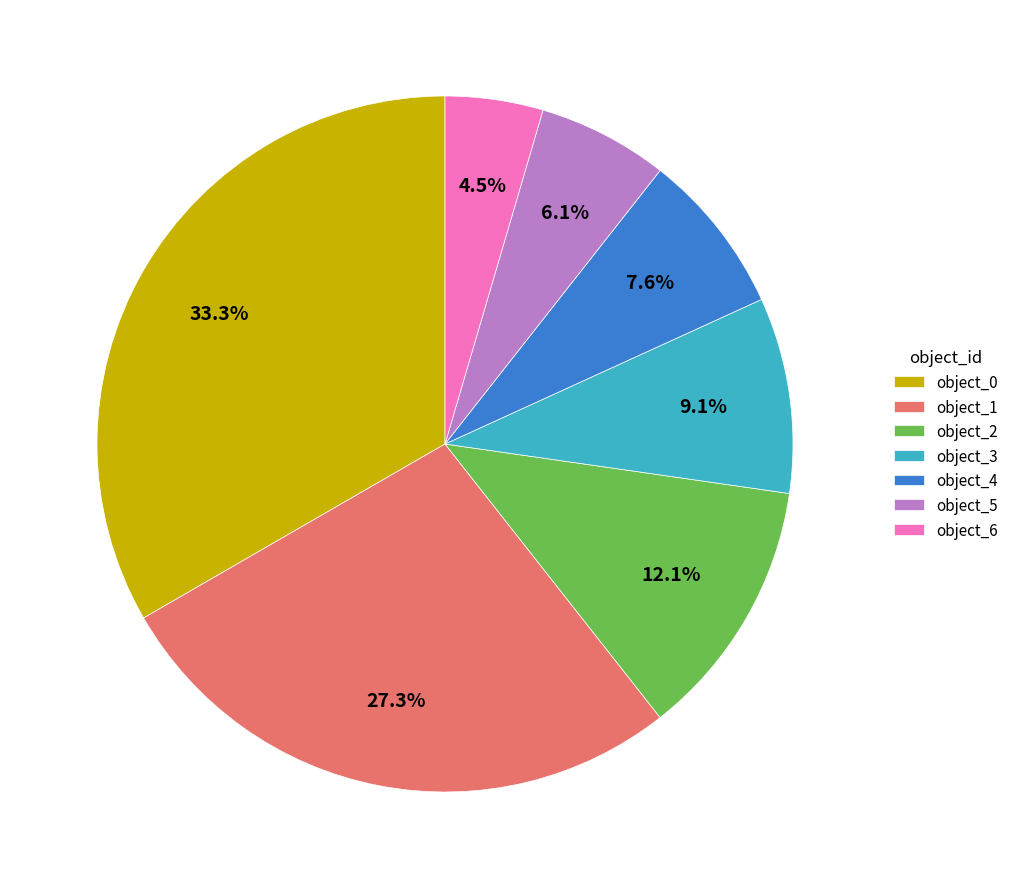

Rank the categories by value from highest to lowest.

object_0, object_1, object_2, object_3, object_4, object_5, object_6